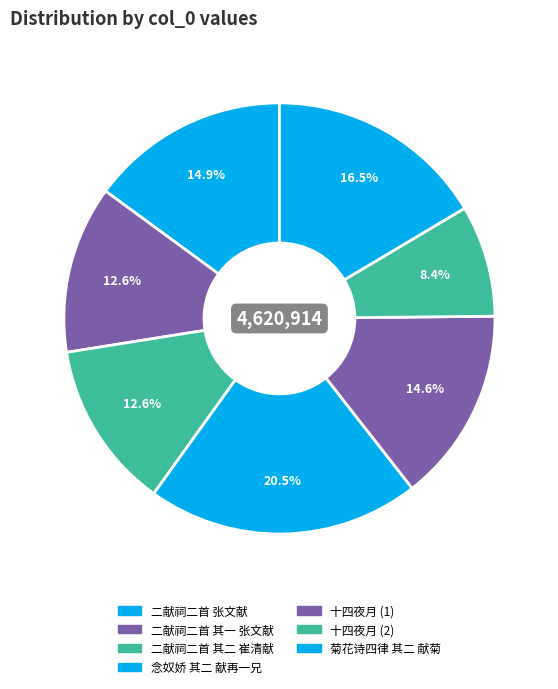

Does any single category account for the majority?

No